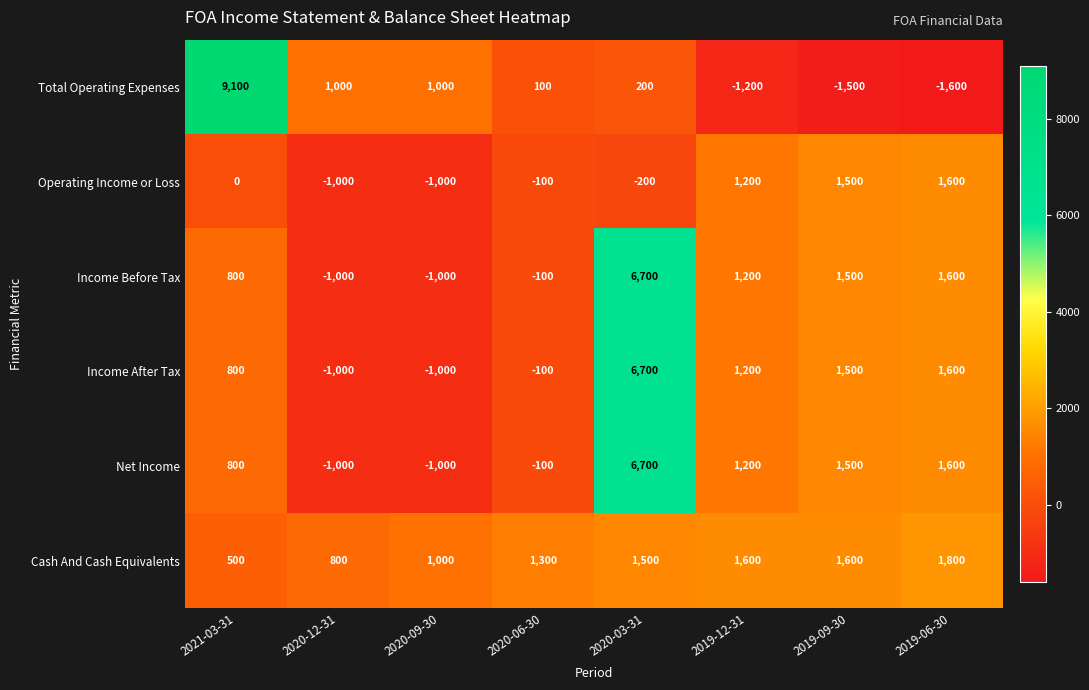

True or false: Income Before Tax has a value of 878 at 2019-06-30.

False